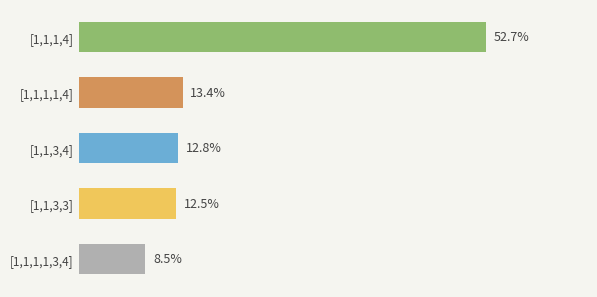

Which has a higher value, [1,1,1,1,3,4] or [1,1,1,4]?

[1,1,1,4]